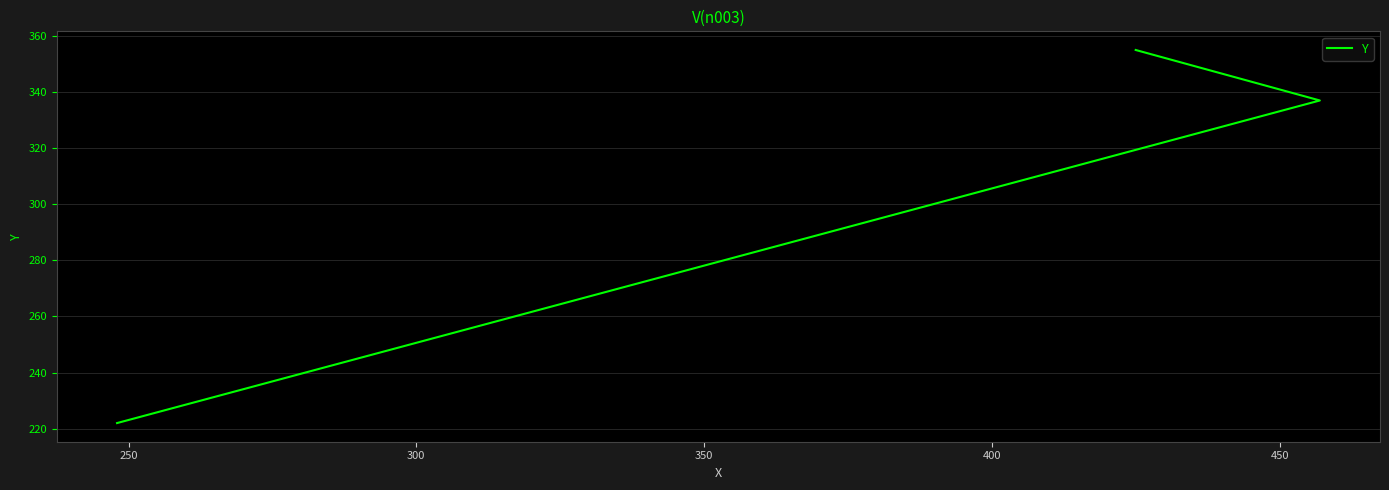

How many values exceed 337?

1